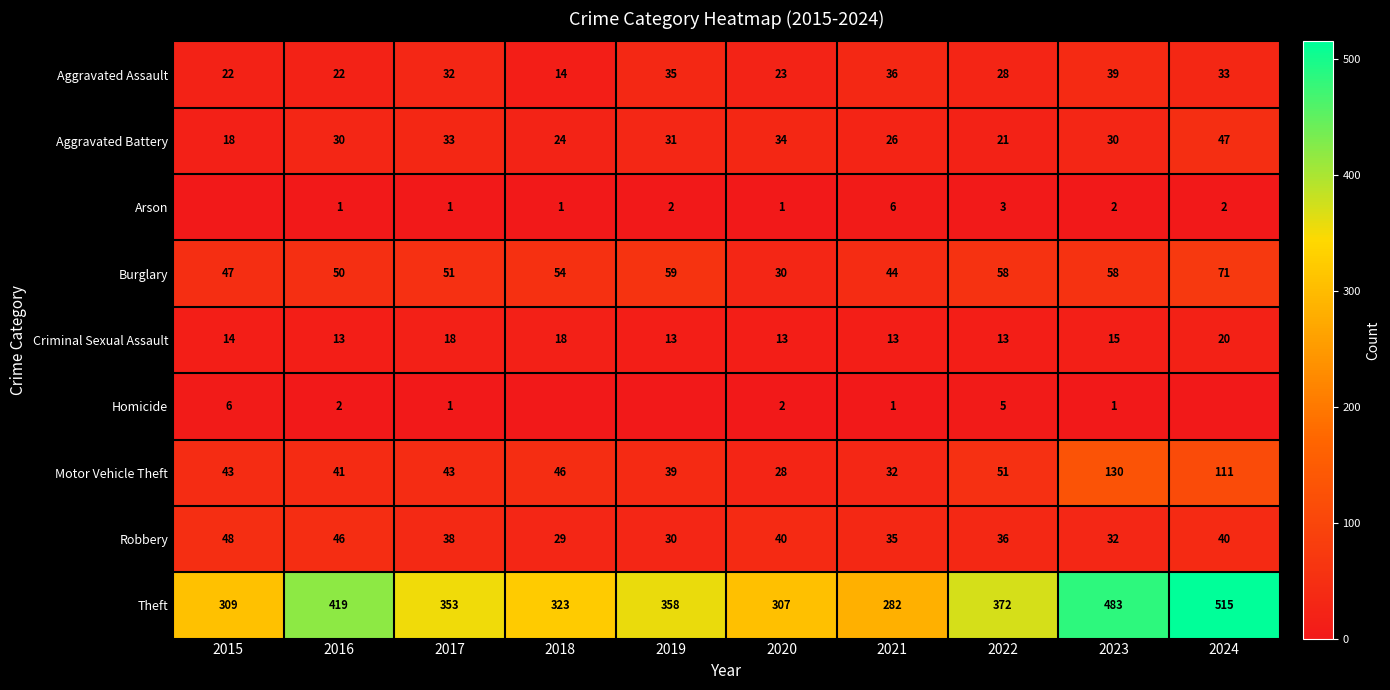

How many data points in Burglary are less than 54?

5